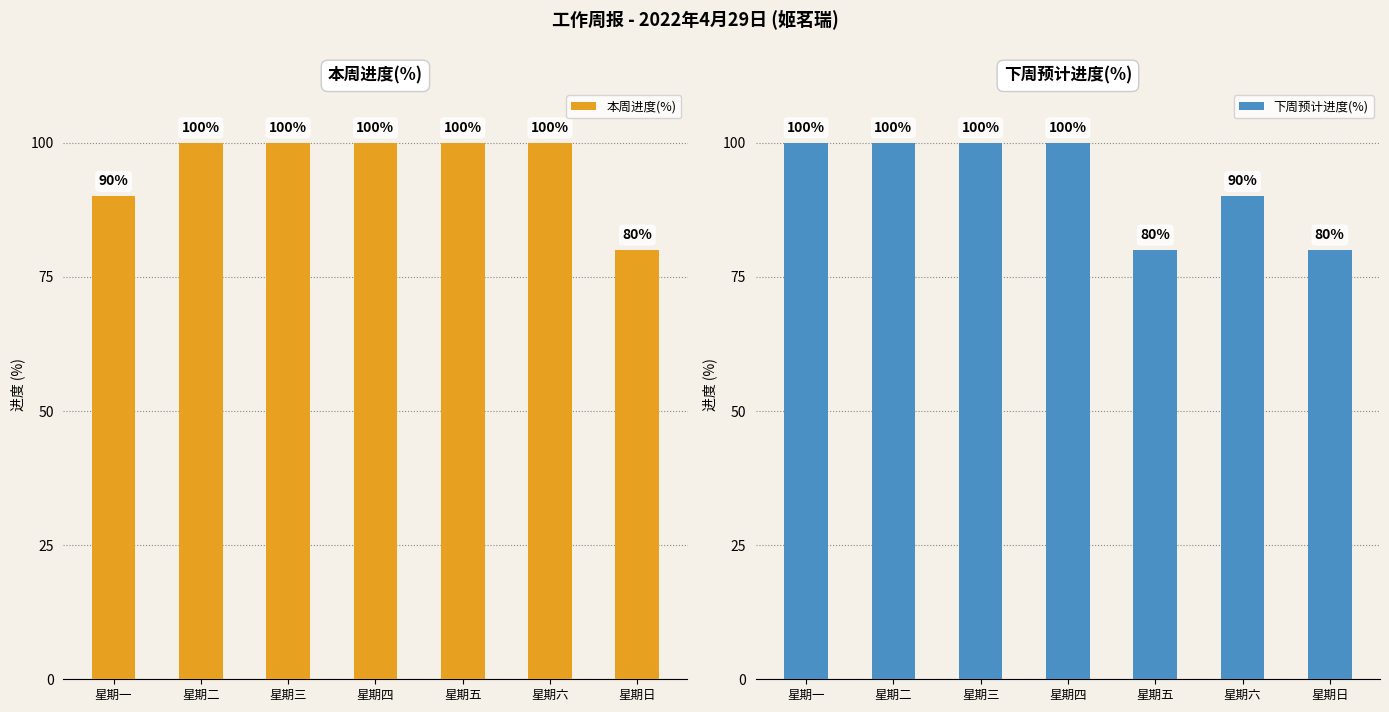

At which category is the sum across all series the highest?

星期二